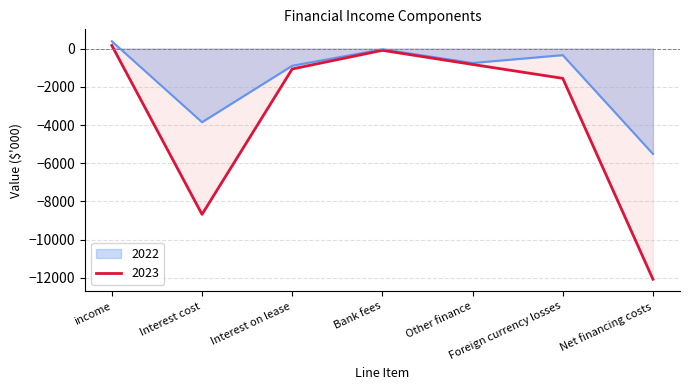

Reading right to left, what are all the values shown in this chart?

2023: Net financing costs=-12068	Foreign currency losses=-1559	Other finance=-832	Bank fees=-94	Interest on lease=-1069	Interest cost=-8674	income=160
2022: Net financing costs=-5513	Foreign currency losses=-345	Other finance=-756	Bank fees=-41	Interest on lease=-900	Interest cost=-3853	income=382